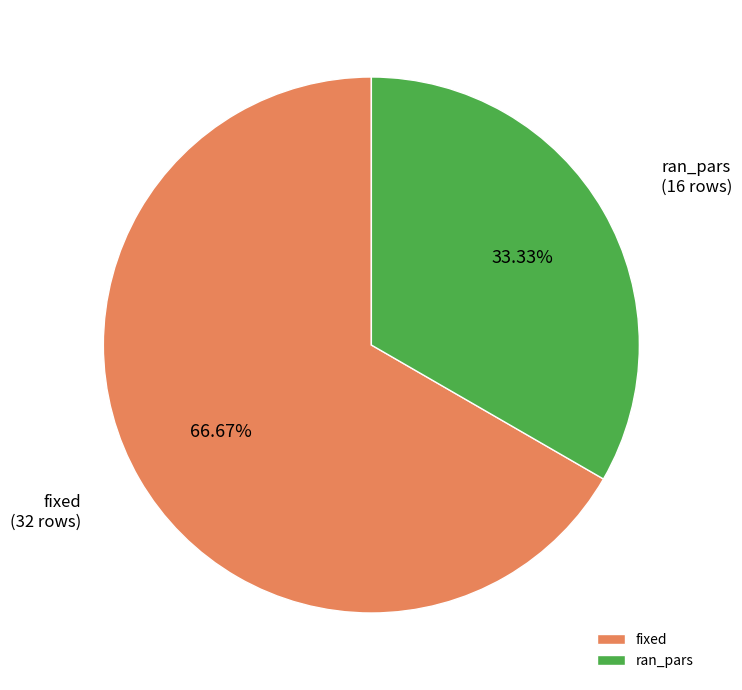

Combined, do ran_pars and fixed account for over 50%?

Yes